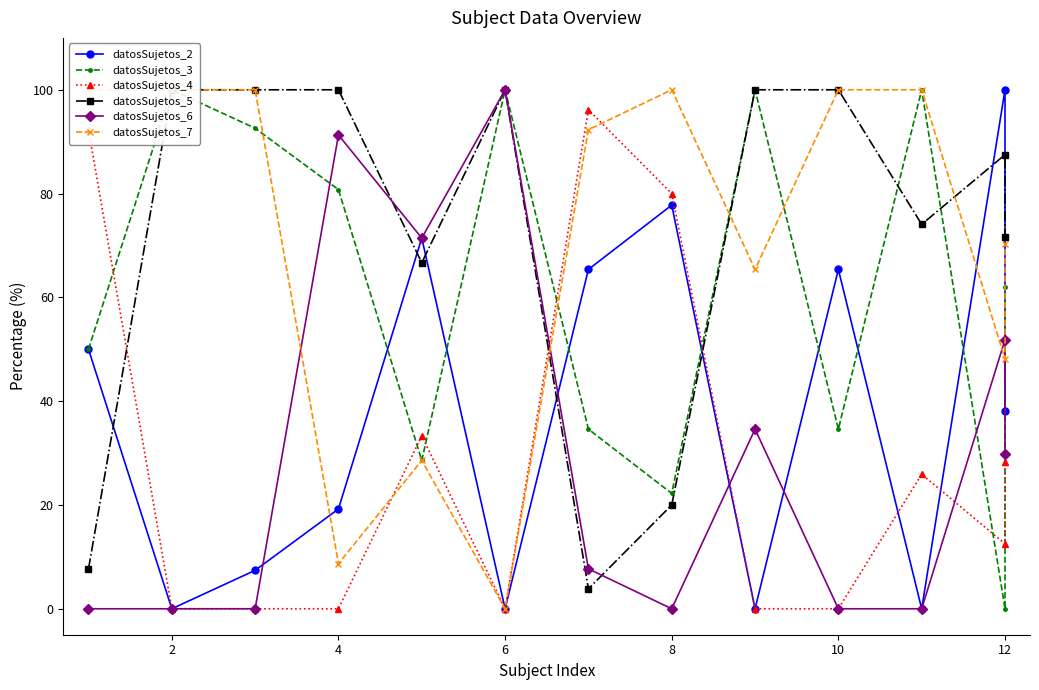

Where do datosSujetos_5 and datosSujetos_4 first cross each other?

0 and 2